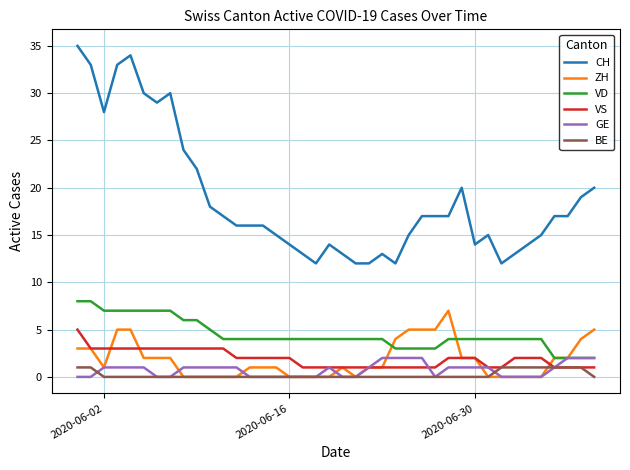

What is the minimum value for VS?

1